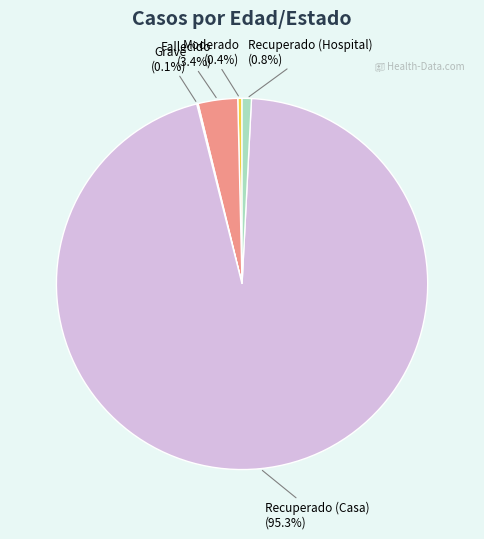

Which has a higher value, Moderado or Recuperado (Casa)?

Recuperado (Casa)